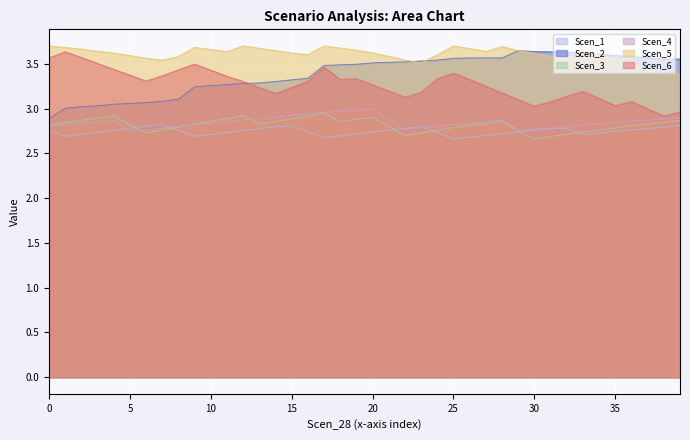

At how many categories does at least one series exceed 3?

40